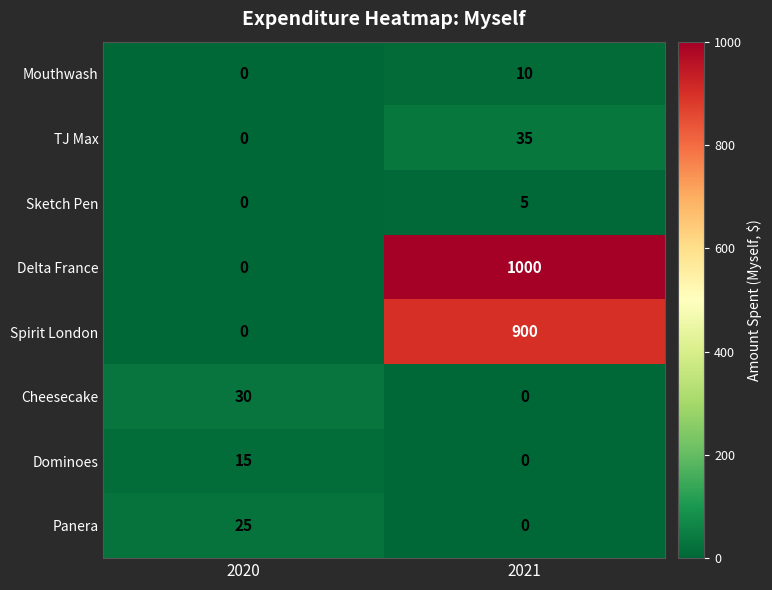

What is the difference between the highest and lowest values at 2021?

1000